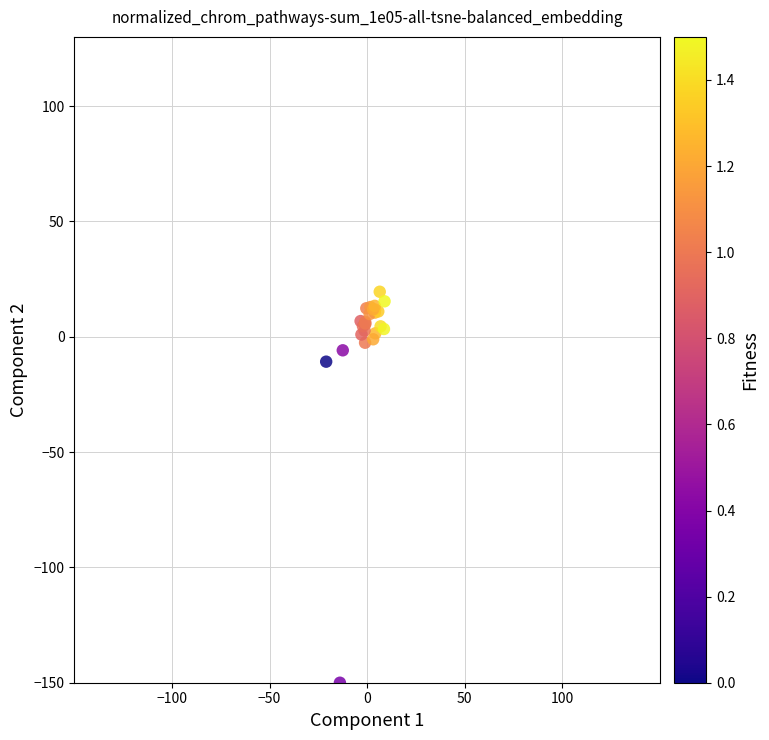

What Y value in the scatter plot is closest to -65?

-10.8